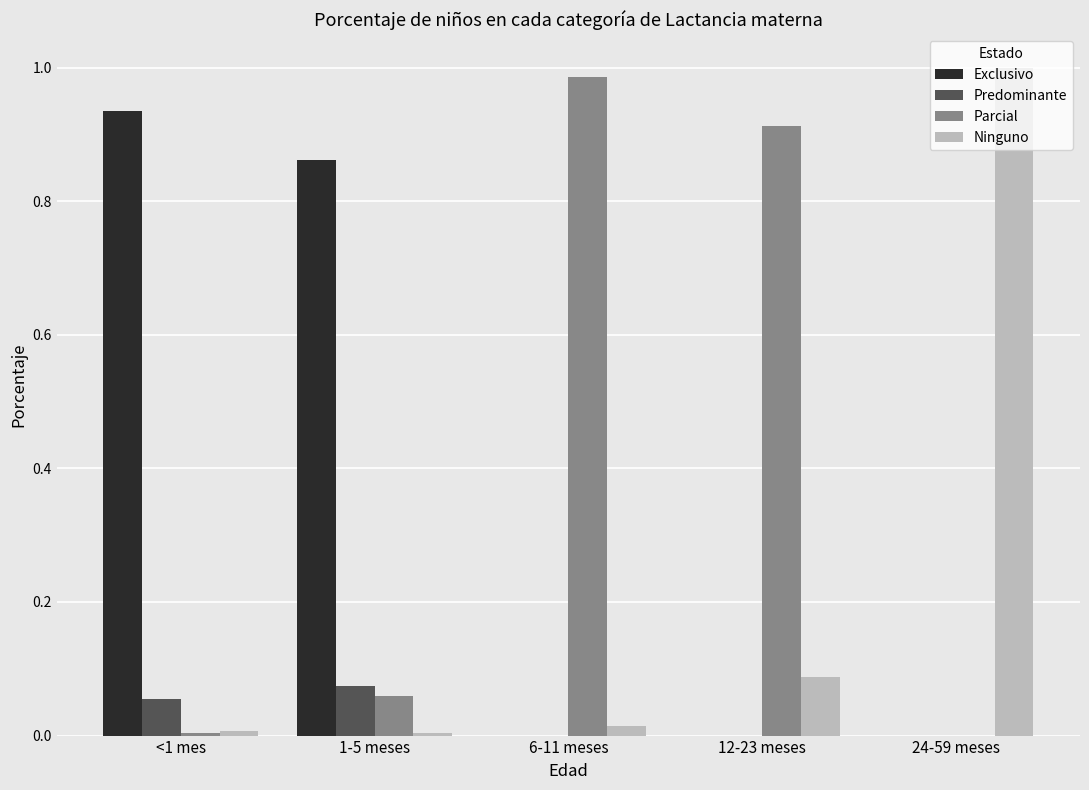

Is the value of Ninguno at 24-59 meses greater than the value of Parcial at 24-59 meses?

Yes